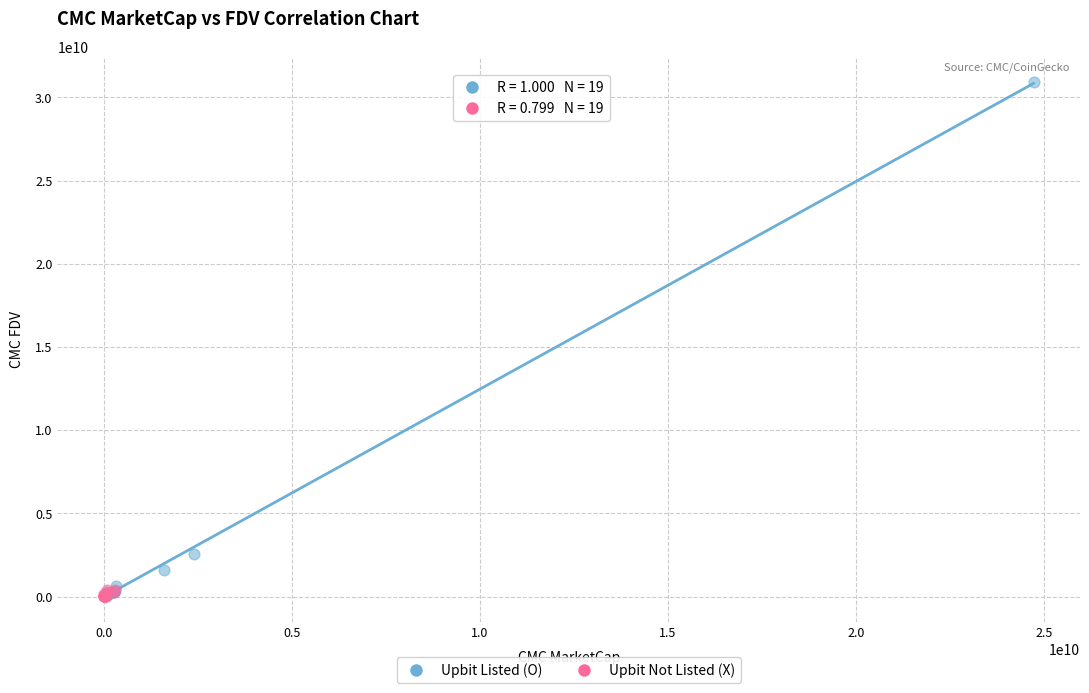

Which series reaches the maximum Y coordinate?

Upbit Listed (O)